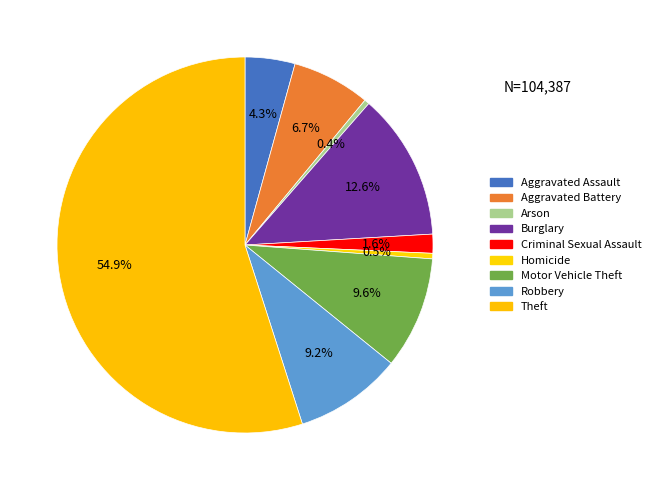

How many segments does this pie chart have?

9